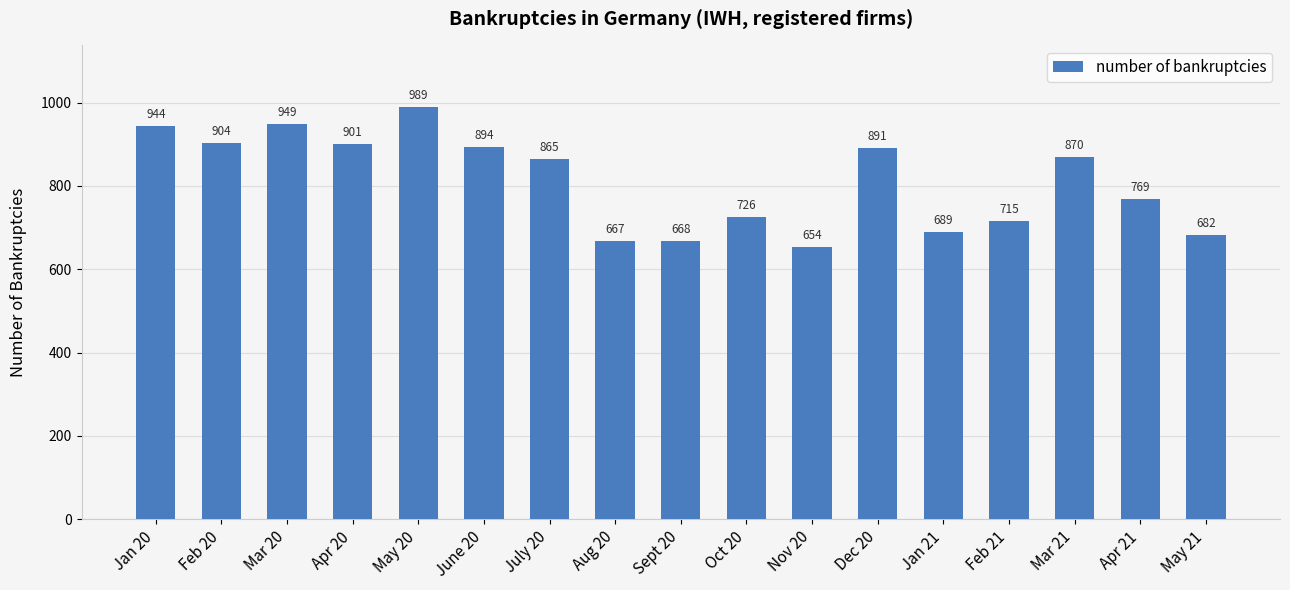

What is the greatest value displayed?

989